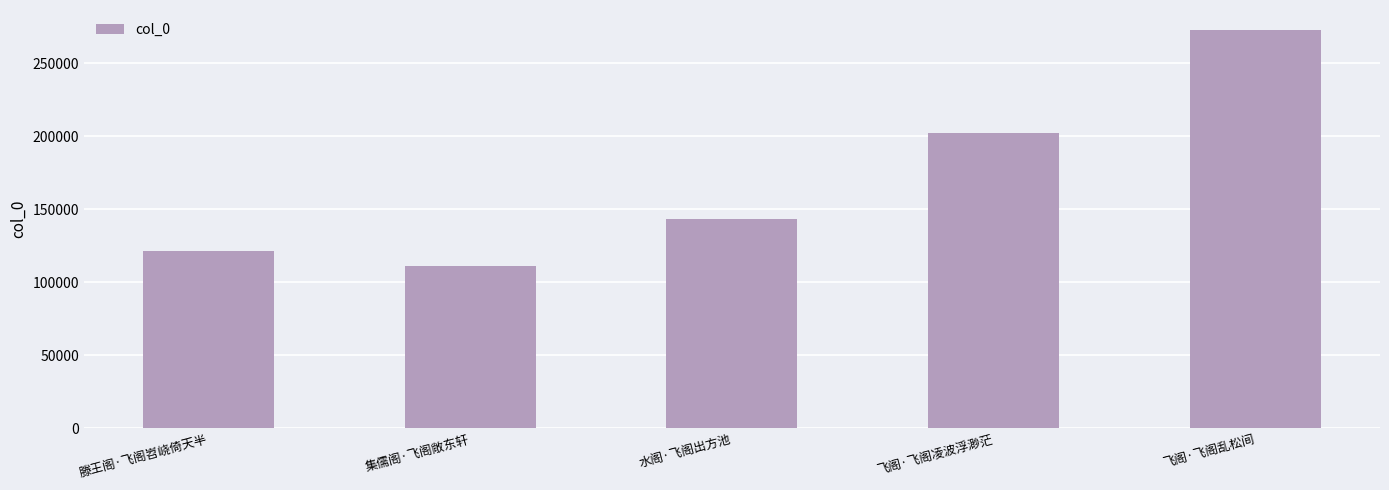

What is the sum of all values?

851402